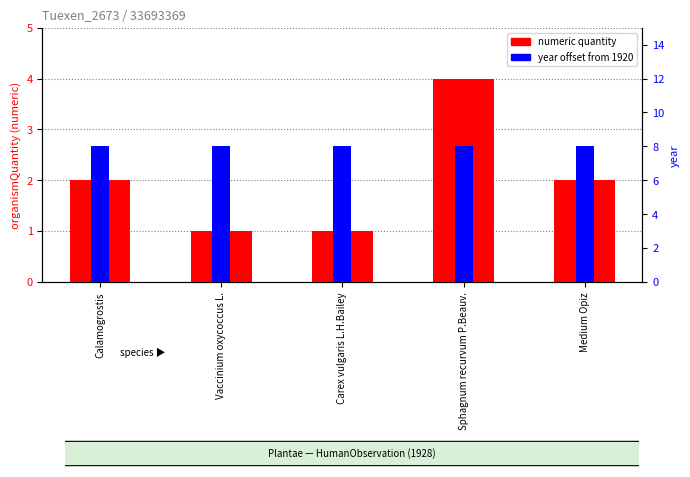

List the series in order of their peak value, lowest first.

numeric quantity, year offset from 1920